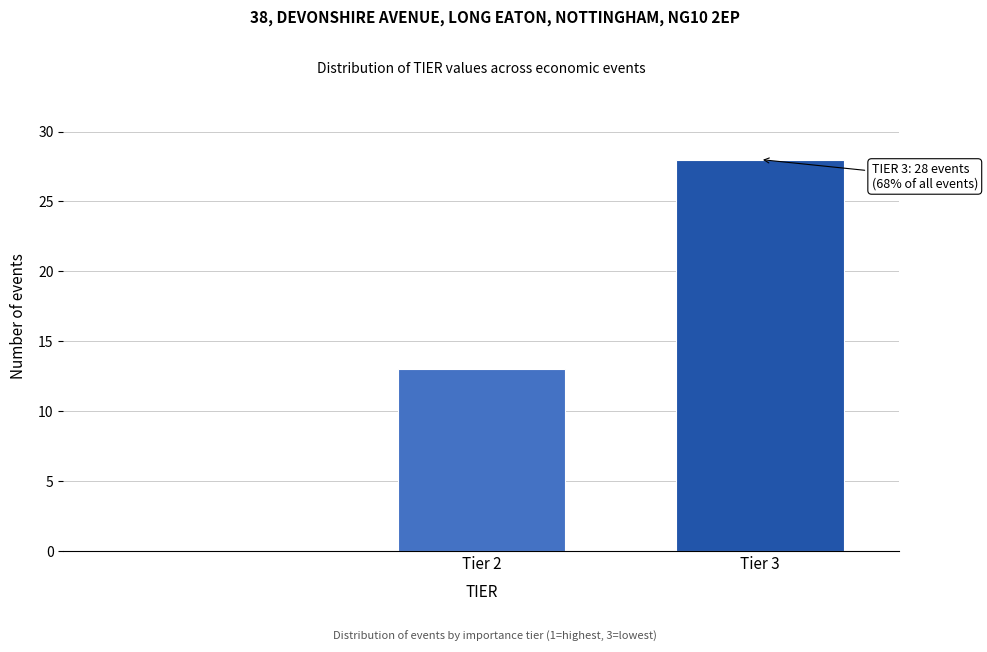

Reading left to right, transcribe all the data shown in this chart.

13	28